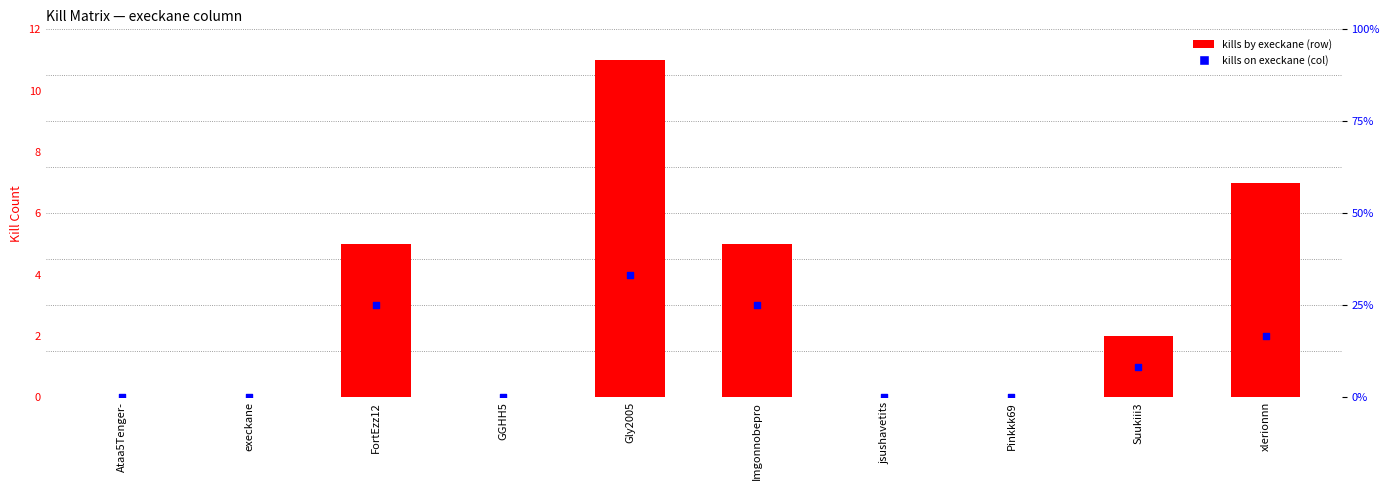

At which category is the sum across all series the highest?

Gly2005